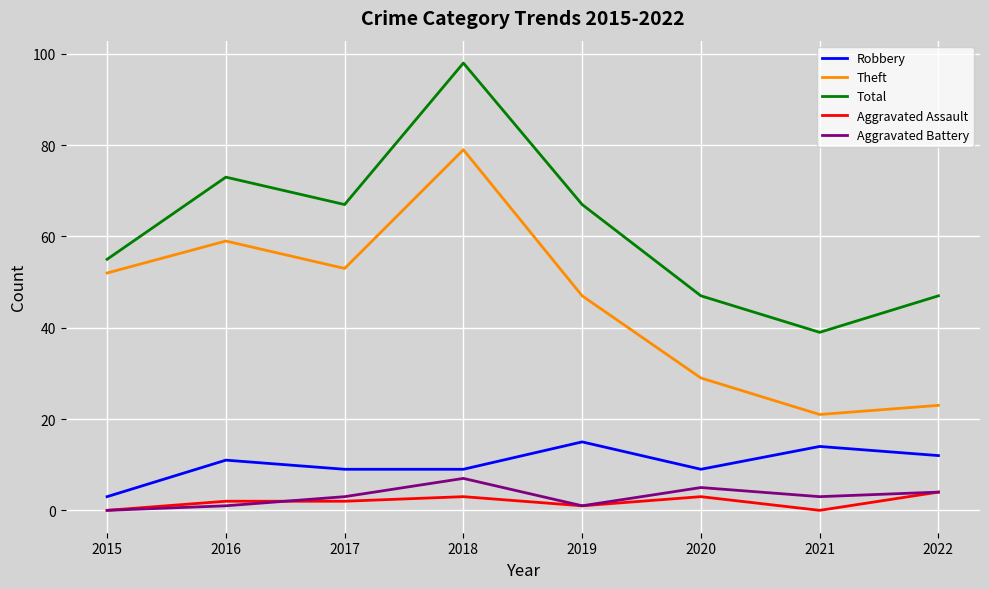

In Aggravated Battery, how many points are higher than both neighbors (excluding endpoints)?

2